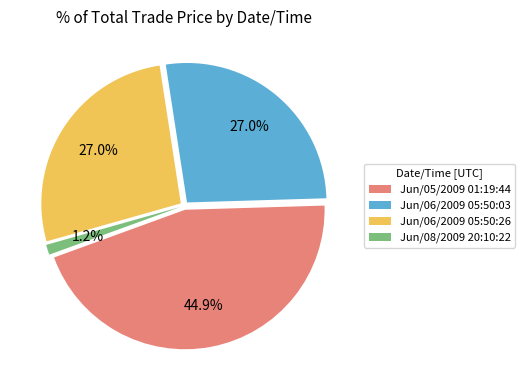

To the nearest percent, what is the difference between the largest and smallest slice percentages?

44%